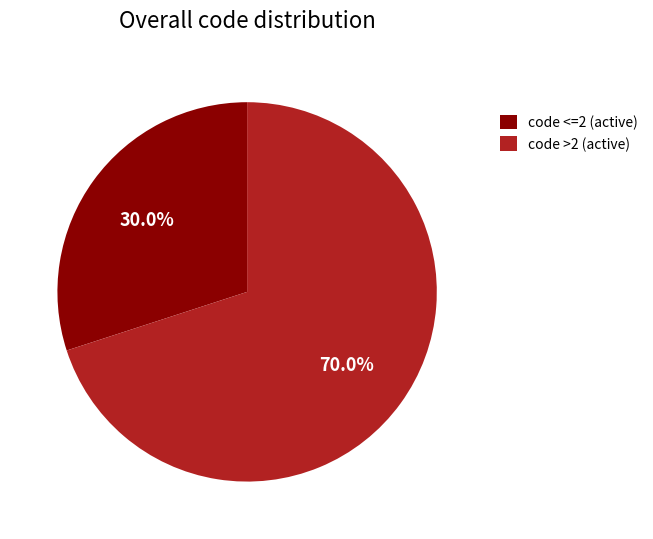

Does any single category account for the majority?

Yes